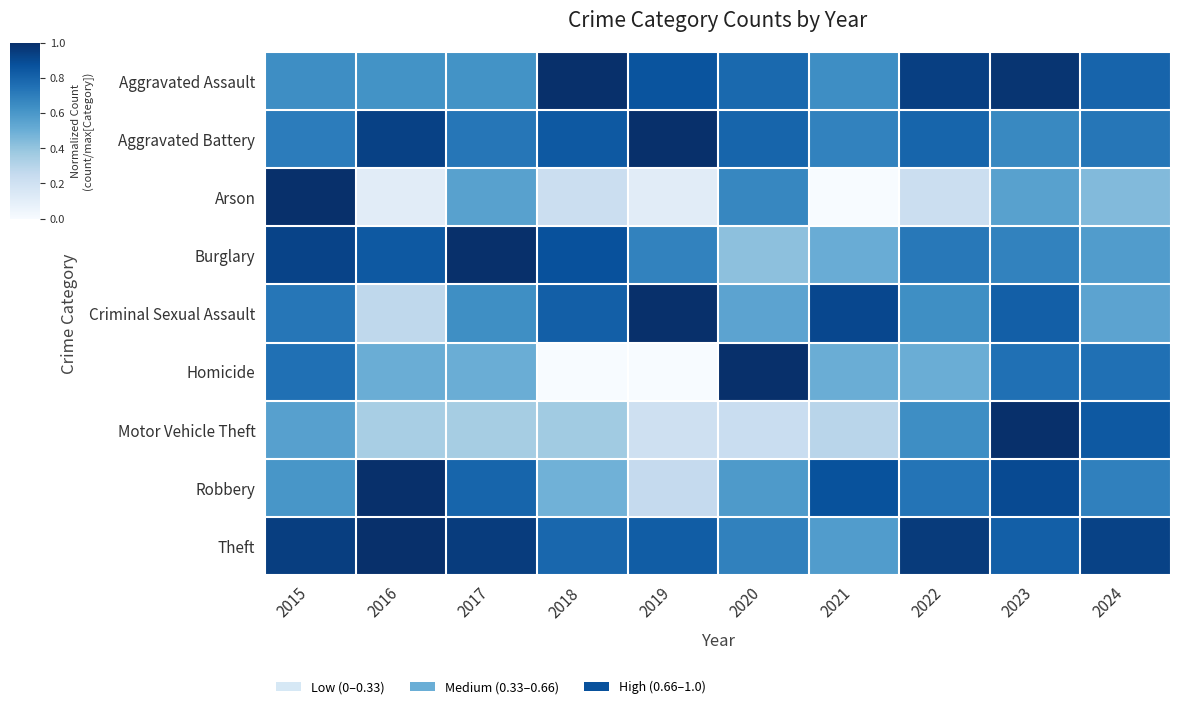

Reading left to right, transcribe all the data shown in this chart.

Aggravated Assault: 2015=0.6	2016=0.6	2017=0.6	2018=1.0	2019=0.9	2020=0.8	2021=0.6	2022=0.9	2023=1.0	2024=0.8
Aggravated Battery: 2015=0.7	2016=0.9	2017=0.7	2018=0.8	2019=1.0	2020=0.8	2021=0.7	2022=0.8	2023=0.7	2024=0.7
Arson: 2015=1.0	2016=0.1	2017=0.6	2018=0.2	2019=0.1	2020=0.7	2021=0.0	2022=0.2	2023=0.6	2024=0.4
Burglary: 2015=0.9	2016=0.8	2017=1.0	2018=0.9	2019=0.7	2020=0.4	2021=0.5	2022=0.7	2023=0.7	2024=0.6
Criminal Sexual Assault: 2015=0.7	2016=0.3	2017=0.6	2018=0.8	2019=1.0	2020=0.5	2021=0.9	2022=0.6	2023=0.8	2024=0.5
Homicide: 2015=0.8	2016=0.5	2017=0.5	2018=0.0	2019=0.0	2020=1.0	2021=0.5	2022=0.5	2023=0.8	2024=0.8
Motor Vehicle Theft: 2015=0.6	2016=0.3	2017=0.3	2018=0.4	2019=0.2	2020=0.2	2021=0.3	2022=0.6	2023=1.0	2024=0.8
Robbery: 2015=0.6	2016=1.0	2017=0.8	2018=0.5	2019=0.2	2020=0.6	2021=0.9	2022=0.7	2023=0.9	2024=0.7
Theft: 2015=0.9	2016=1.0	2017=1.0	2018=0.8	2019=0.8	2020=0.7	2021=0.6	2022=1.0	2023=0.8	2024=0.9